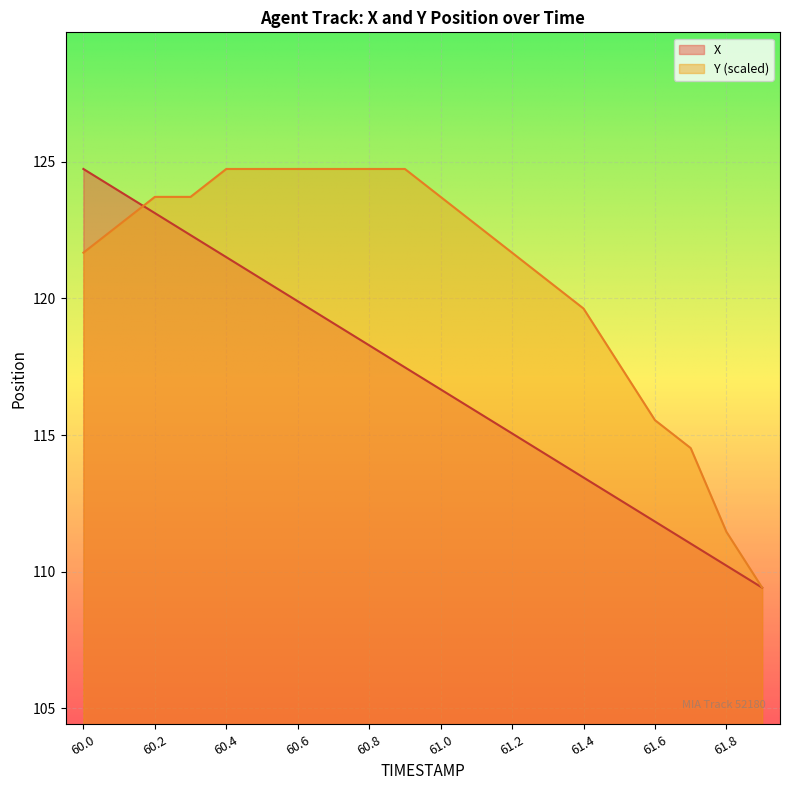

What is the maximum value for X?

124.7